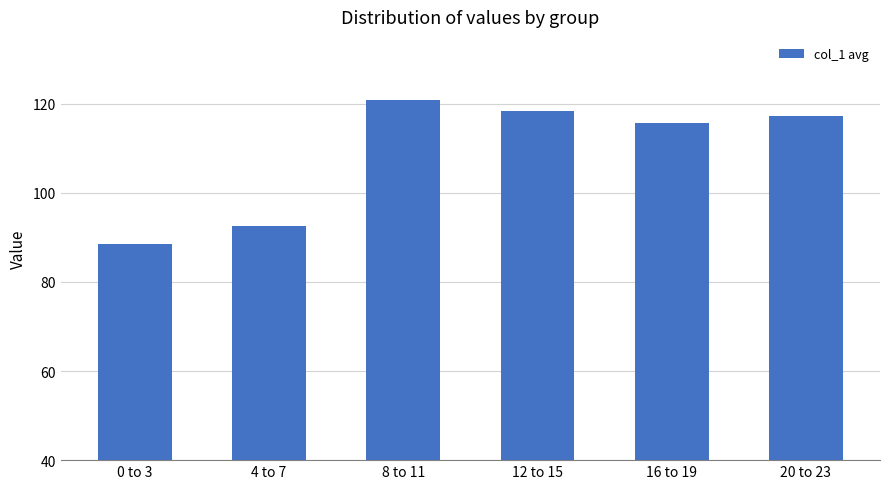

Count the number of values greater than 117.

3